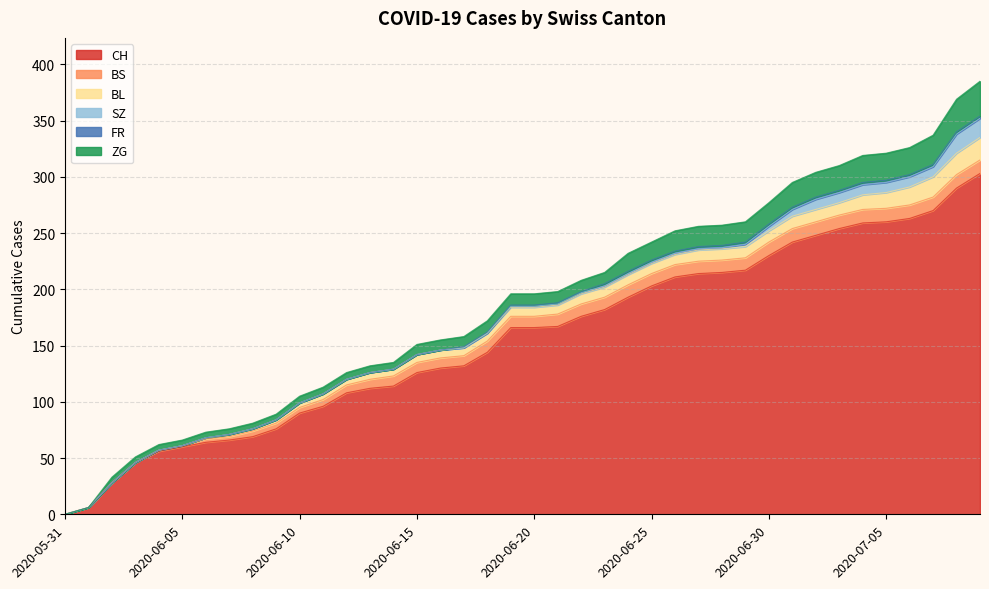

At how many categories does at least one series exceed 153?

21